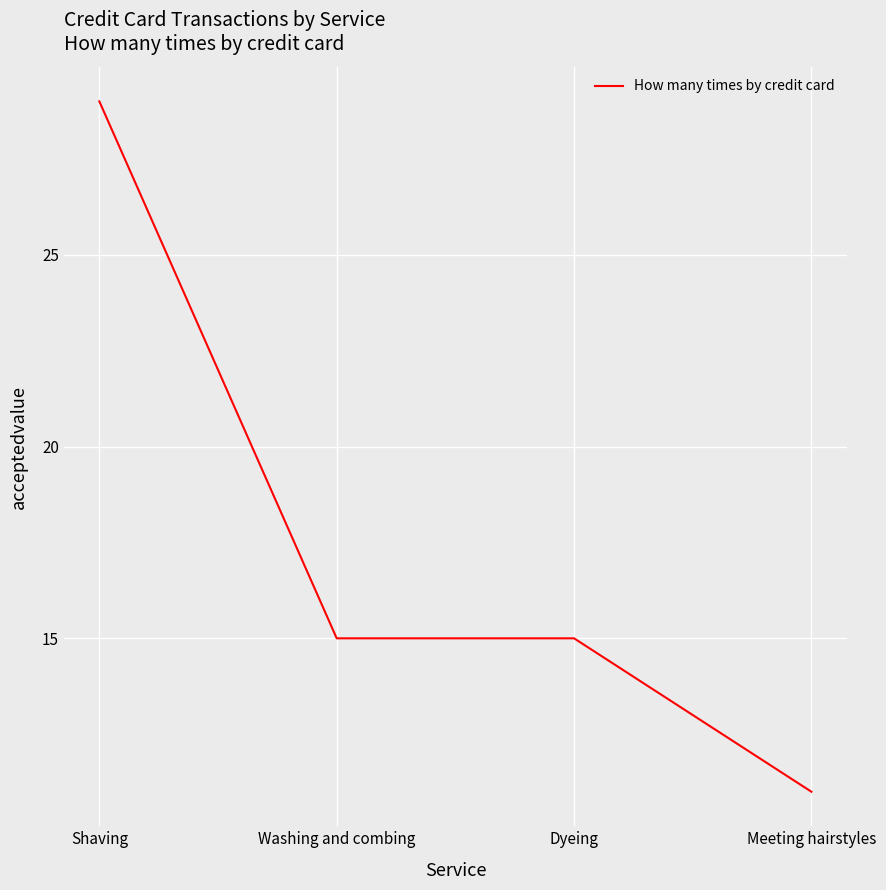

Read the value at Meeting hairstyles.

11